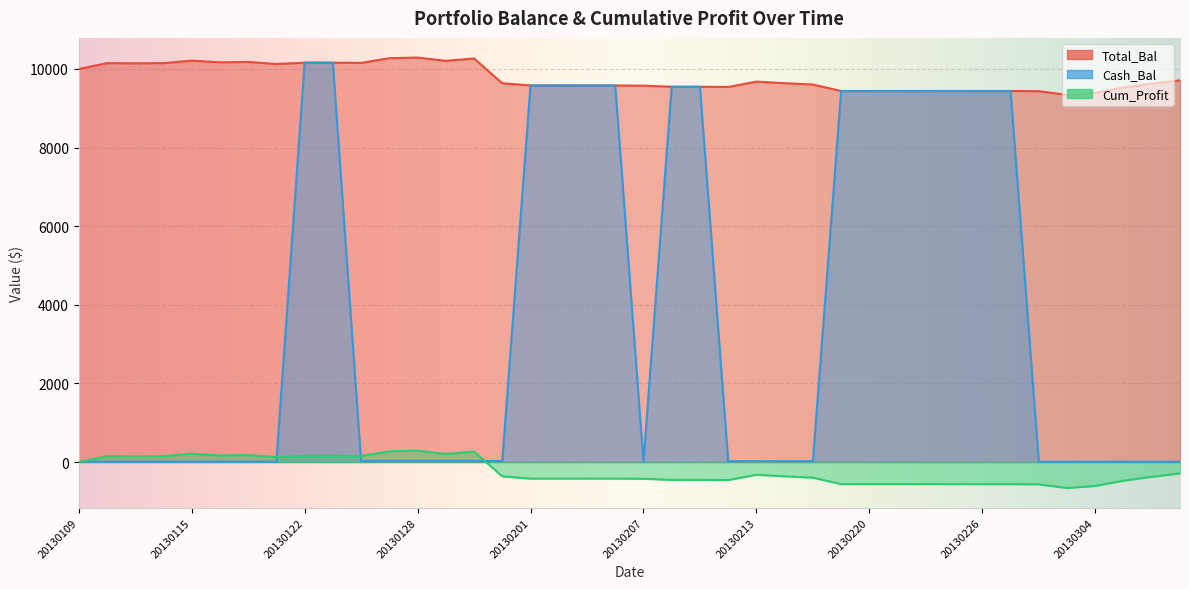

Reading left to right, transcribe all the data shown in this chart.

Total_Bal: 20130109=9995.0	20130110=10146.7	20130111=10141.6	20130114=10146.7	20130115=10210.5	20130116=10166.7	20130117=10177.0	20130118=10124.6	20130122=10157.9	20130123=10157.9	20130124=10152.8	20130125=10271.6	20130128=10288.4	20130129=10204.9	20130130=10264.4	20130131=9634.8	20130201=9578.3	20130204=9578.3	20130205=9578.3	20130206=9578.3	20130207=9573.5	20130208=9545.3	20130211=9545.3	20130212=9540.5	20130213=9676.0	20130214=9636.1	20130215=9602.6	20130219=9437.3	20130220=9437.3	20130221=9437.3	20130222=9437.3	20130225=9437.3	20130226=9437.3	20130227=9437.3	20130228=9432.6	20130301=9339.2	20130304=9391.0	20130305=9525.5	20130306=9624.1	20130307=9710.6
Cash_Bal: 20130109=9.6	20130110=9.6	20130111=9.6	20130114=9.6	20130115=9.6	20130116=9.6	20130117=9.6	20130118=9.6	20130122=10157.9	20130123=10157.9	20130124=26.3	20130125=26.3	20130128=26.3	20130129=26.3	20130130=26.3	20130131=26.3	20130201=9578.3	20130204=9578.3	20130205=9578.3	20130206=9578.3	20130207=7.8	20130208=9545.3	20130211=9545.3	20130212=21.2	20130213=21.2	20130214=21.2	20130215=21.2	20130219=9437.3	20130220=9437.3	20130221=9437.3	20130222=9437.3	20130225=9437.3	20130226=9437.3	20130227=9437.3	20130228=5.9	20130301=5.9	20130304=5.9	20130305=5.9	20130306=5.9	20130307=5.9
Cum_Profit: 20130109=-5.0	20130110=146.7	20130111=141.6	20130114=146.7	20130115=210.5	20130116=166.7	20130117=177.0	20130118=124.6	20130122=157.9	20130123=157.9	20130124=152.8	20130125=271.6	20130128=288.4	20130129=204.9	20130130=264.4	20130131=-365.2	20130201=-421.7	20130204=-421.7	20130205=-421.7	20130206=-421.7	20130207=-426.5	20130208=-454.7	20130211=-454.7	20130212=-459.5	20130213=-324.0	20130214=-363.9	20130215=-397.4	20130219=-562.7	20130220=-562.7	20130221=-562.7	20130222=-562.7	20130225=-562.7	20130226=-562.7	20130227=-562.7	20130228=-567.4	20130301=-660.8	20130304=-609.0	20130305=-474.4	20130306=-375.9	20130307=-289.4